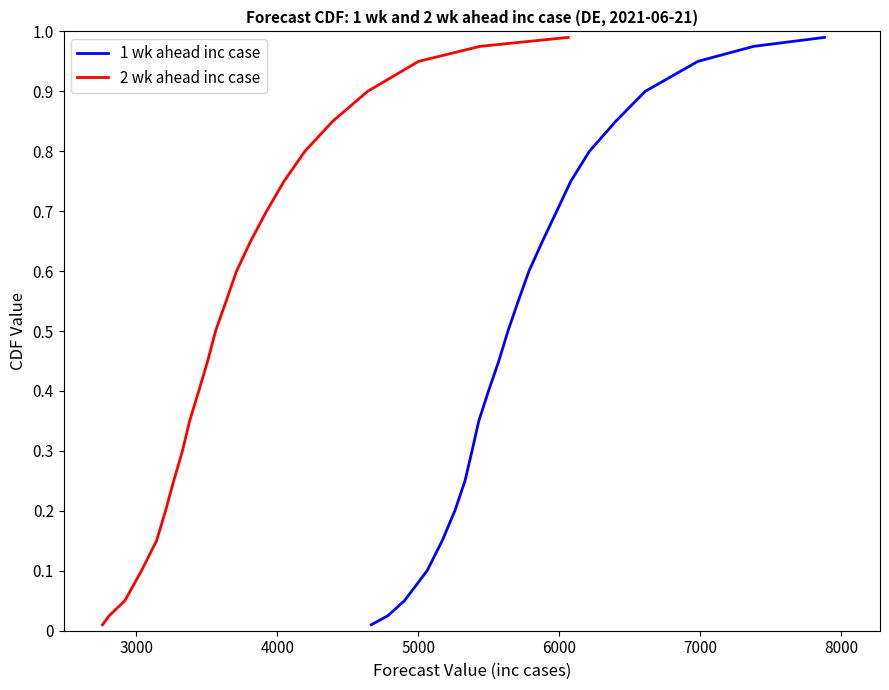

What position from the right is 6000?

19